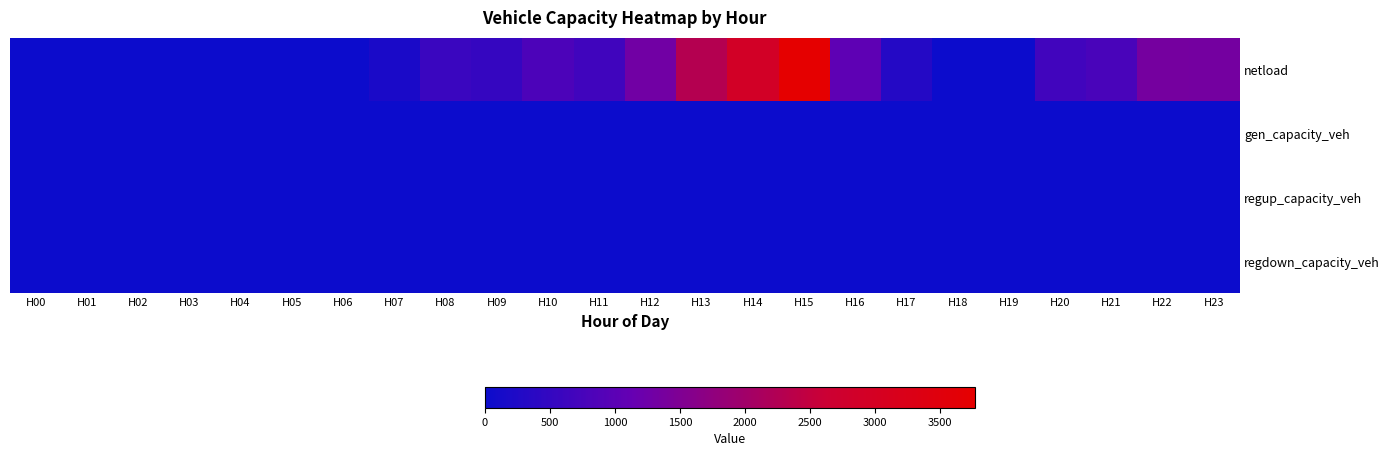

Which series has the largest range (max minus min)?

netload